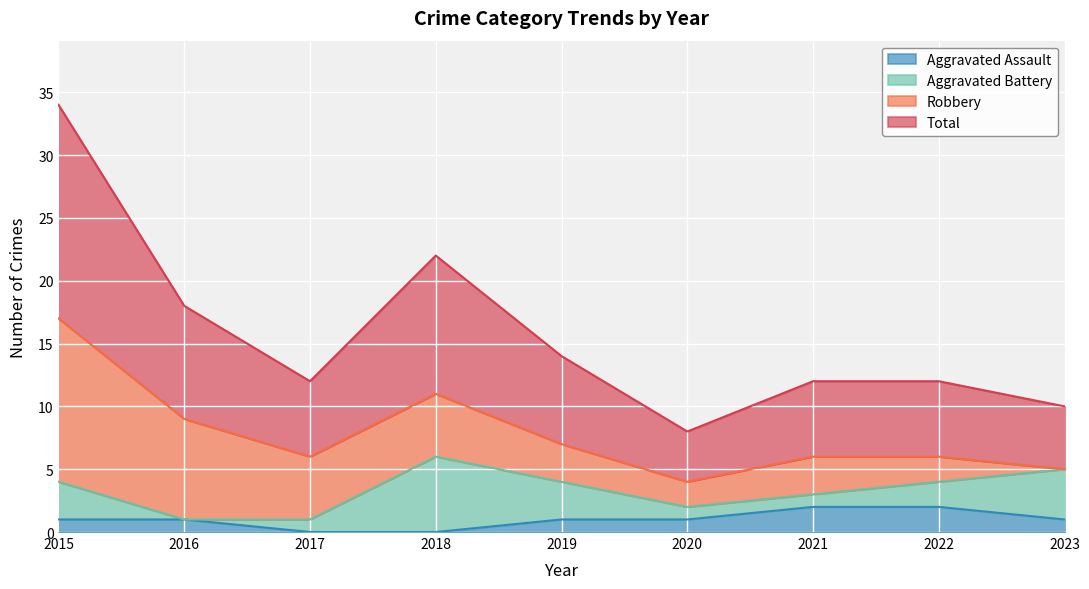

True or false: Aggravated Assault and Total cross at least once.

False